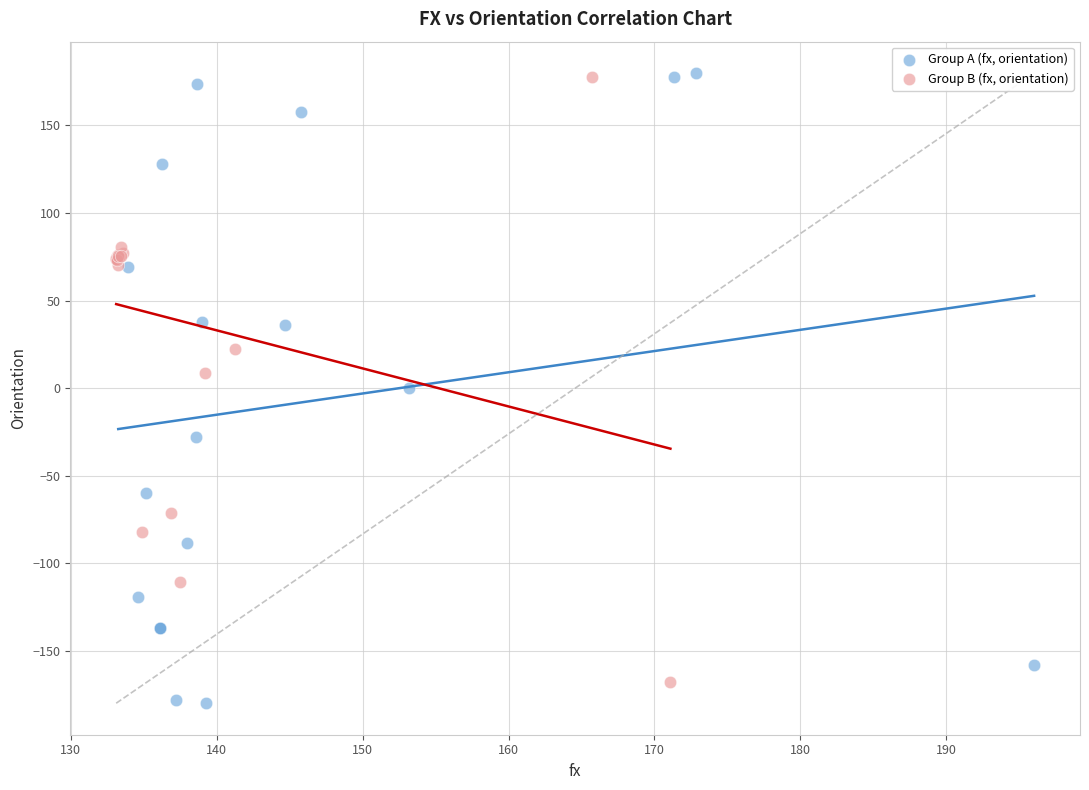

Which series has the widest spread of Y values?

Group A (fx, orientation)